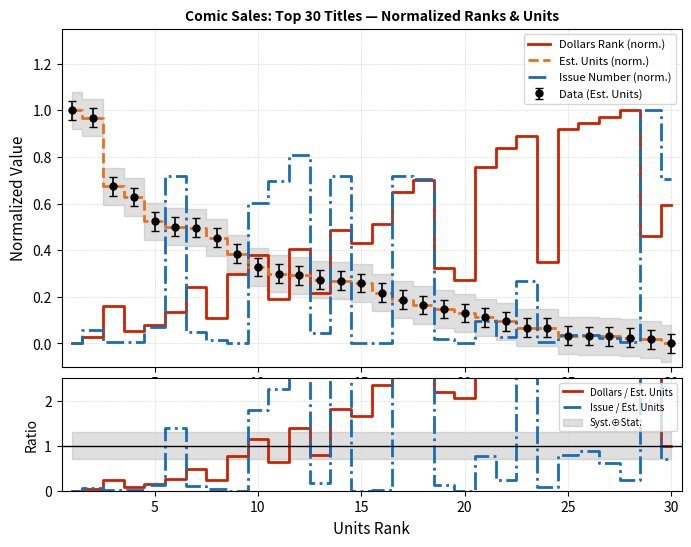

Which series has the widest spread of values?

Dollars / Est. Units